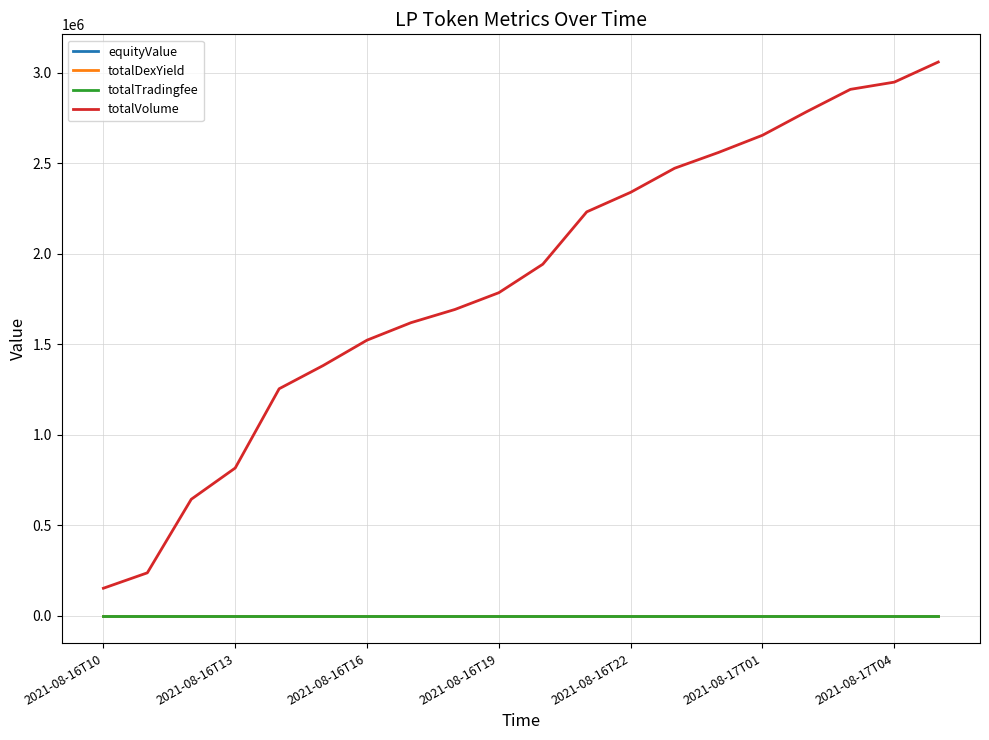

True or false: totalTradingfee and totalVolume cross at least once.

False